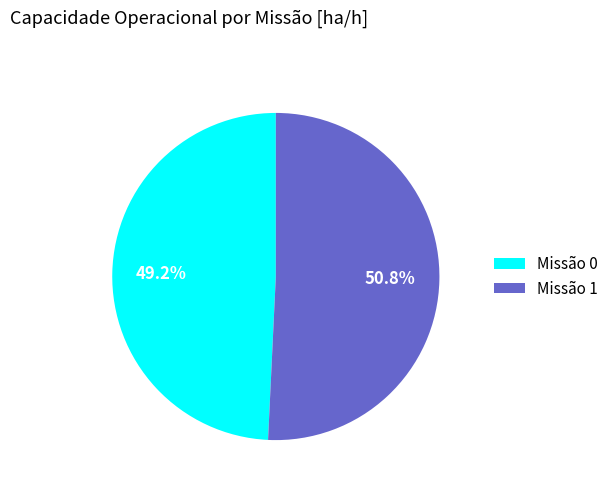

Which category has the biggest portion of the pie?

Missão 1